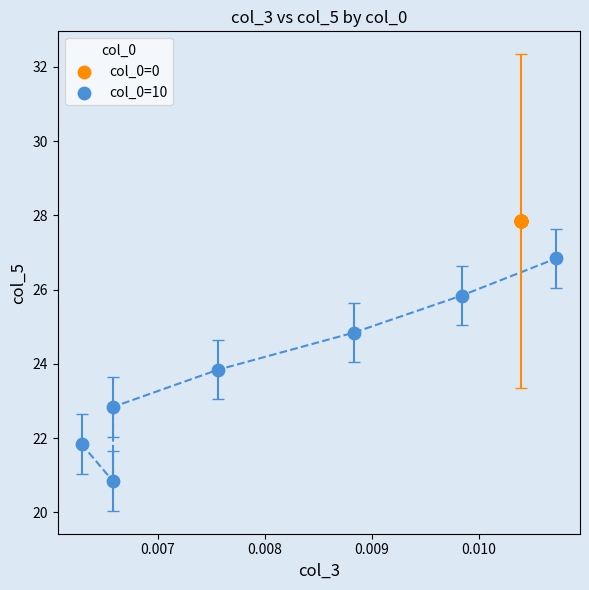

Which series reaches the minimum Y coordinate?

col_0=10